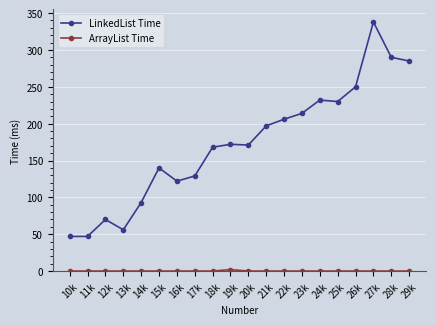

Which series has the largest total across all categories?

LinkedList Time